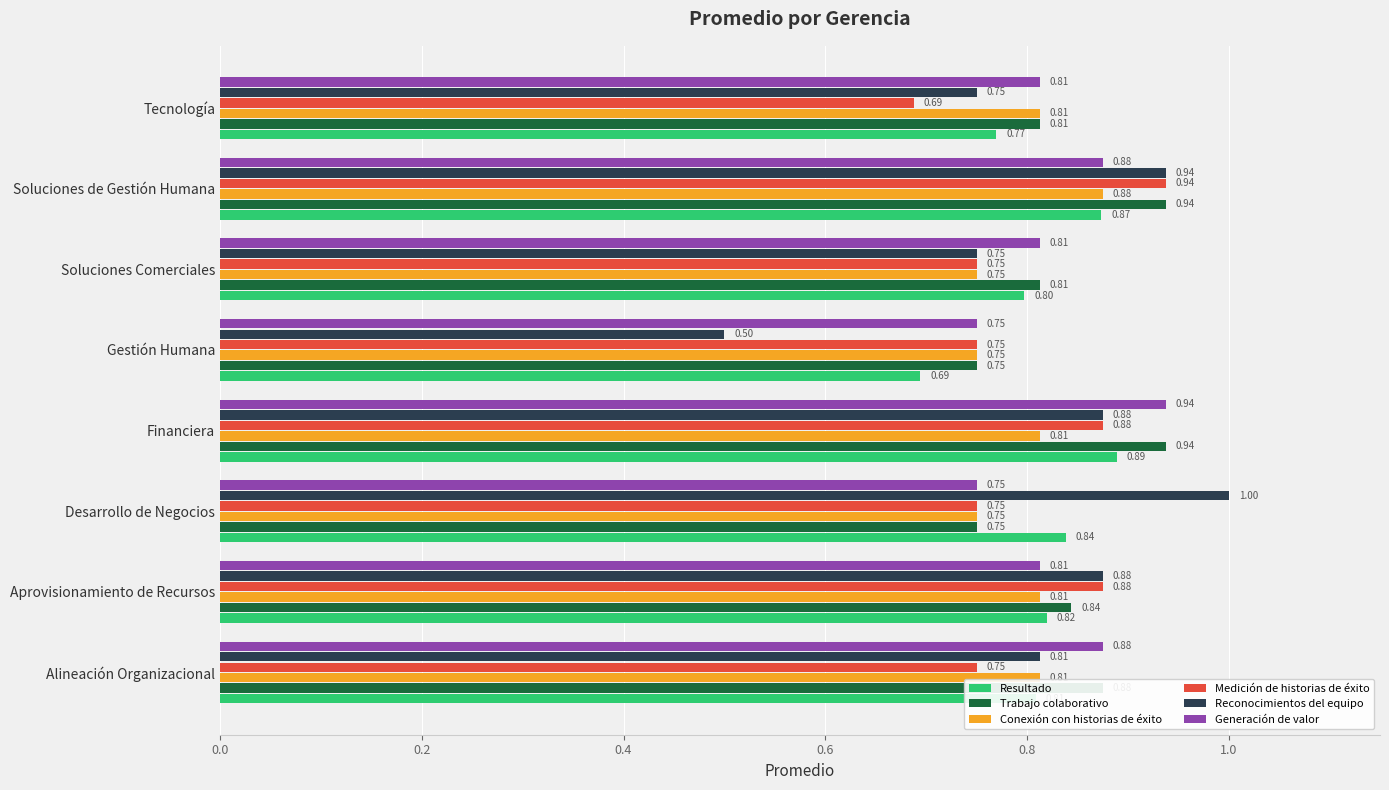

At how many categories does at least one series exceed 0?

8